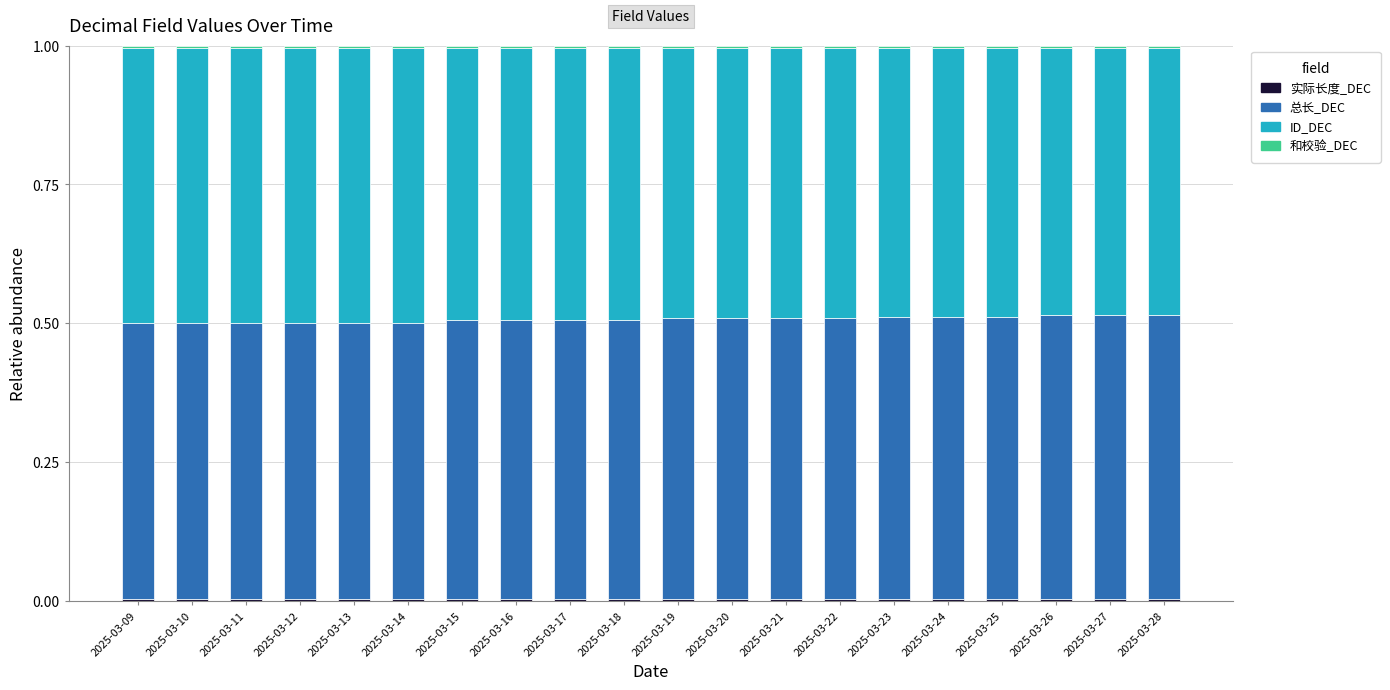

Count the number of categories in the chart.

20